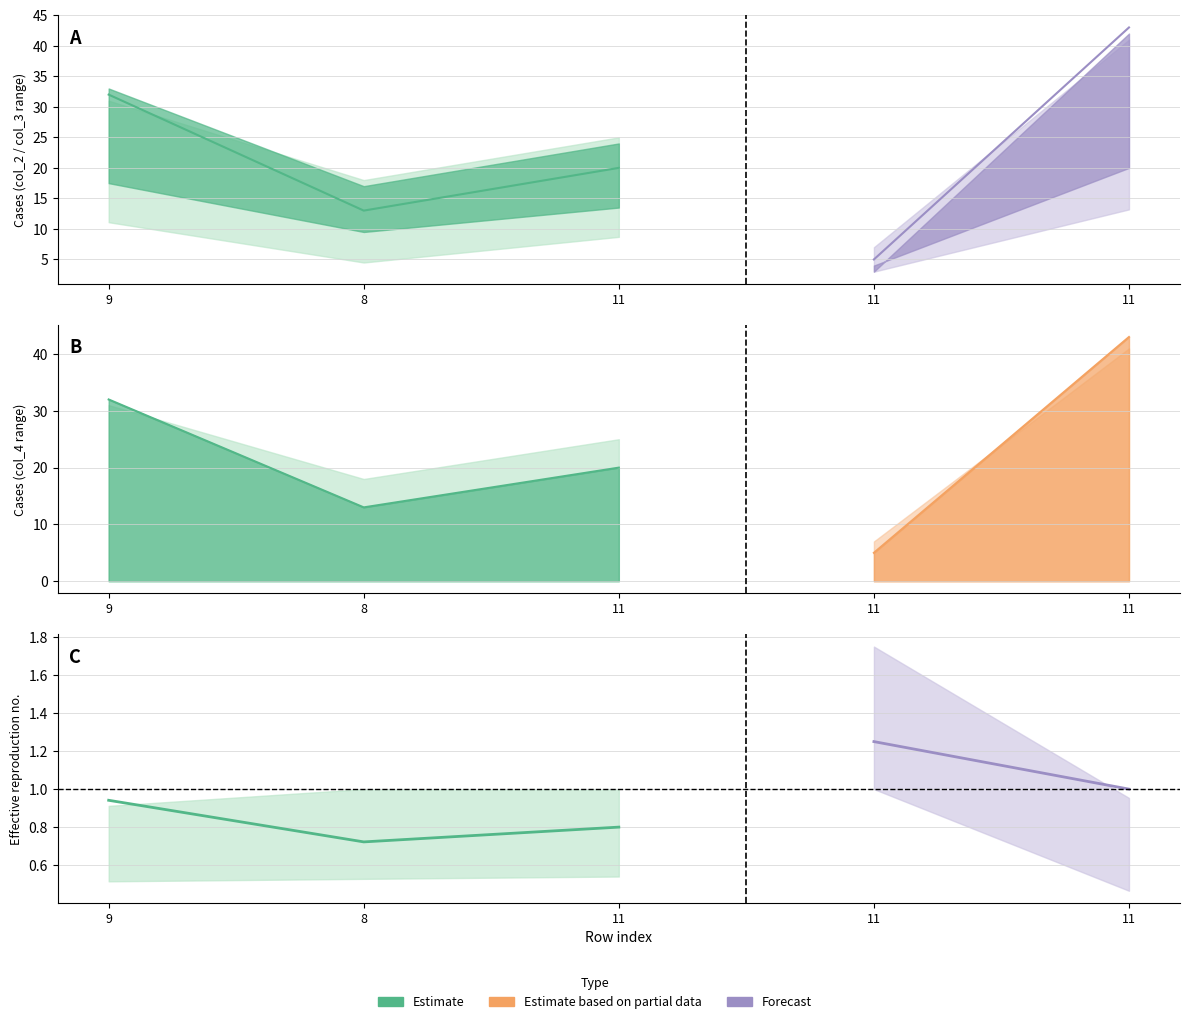

What is the difference between the col_3 values at 11 and 11?

21